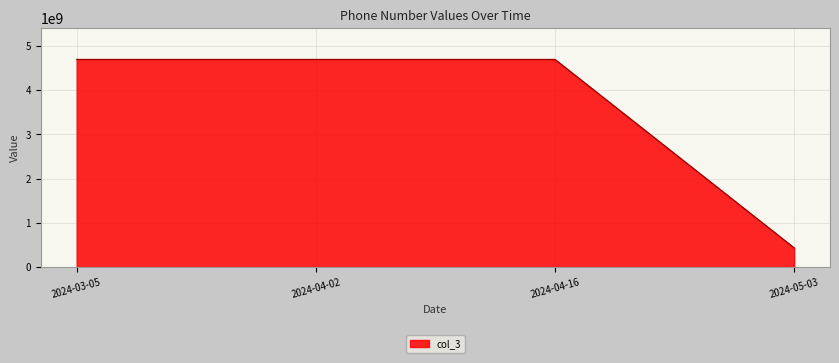

What is the ratio of the value at 2024-04-16 to the value at 2024-05-03?

10.8